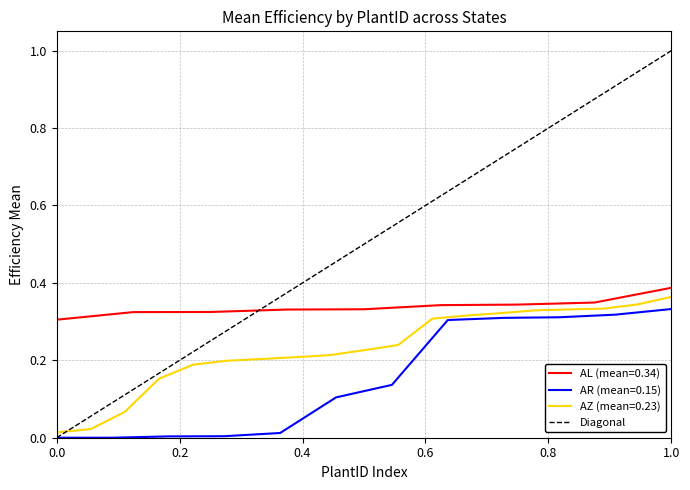

The AL (mean=0.34) series shows 0.6 at 1.0. True or false?

False